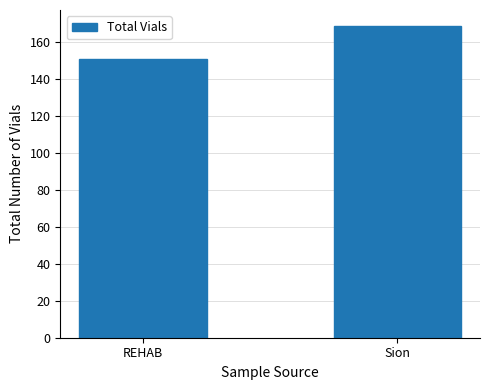

How many values are between 151 and 169?

2